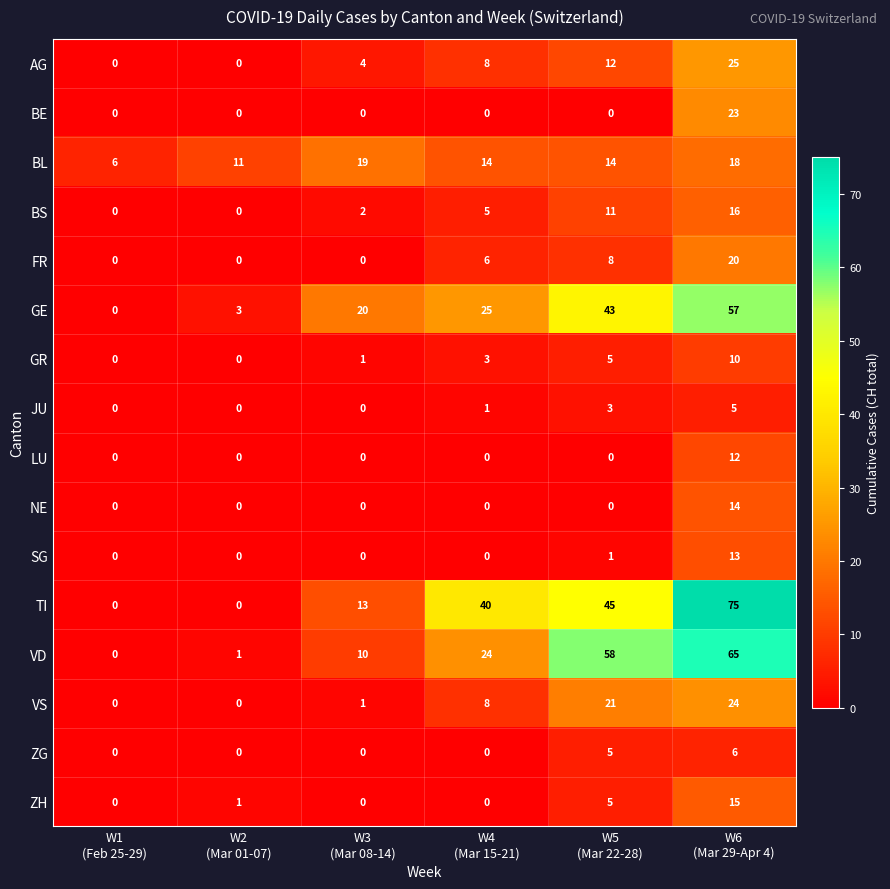

At which category is the sum across all series the highest?

W6
(Mar 29-Apr 4)